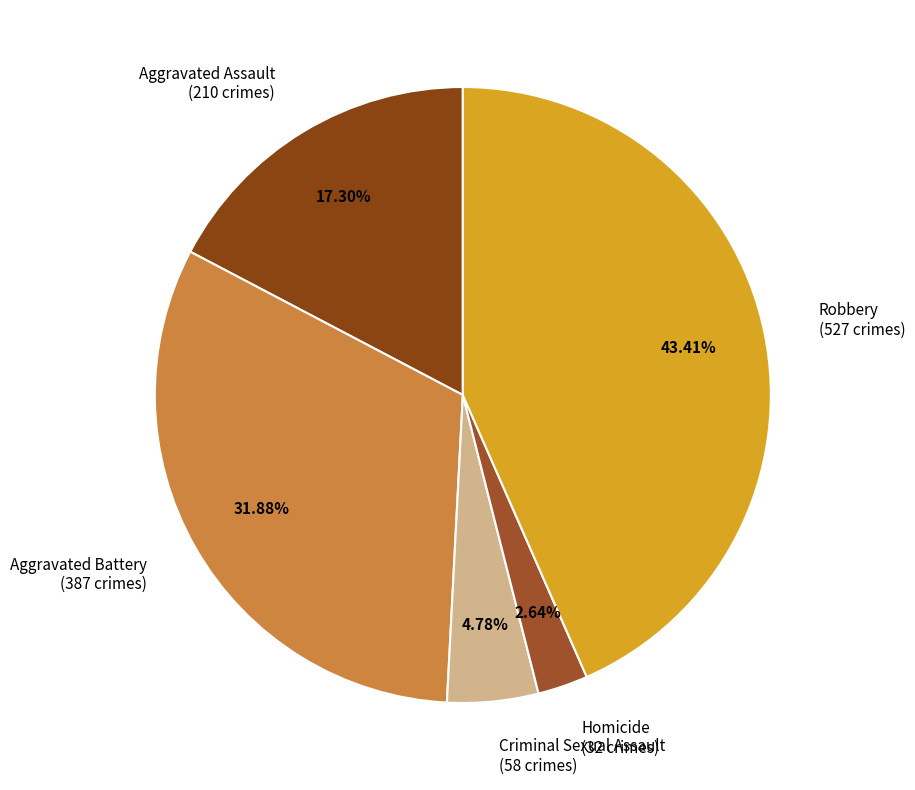

How many segments does this pie chart have?

5